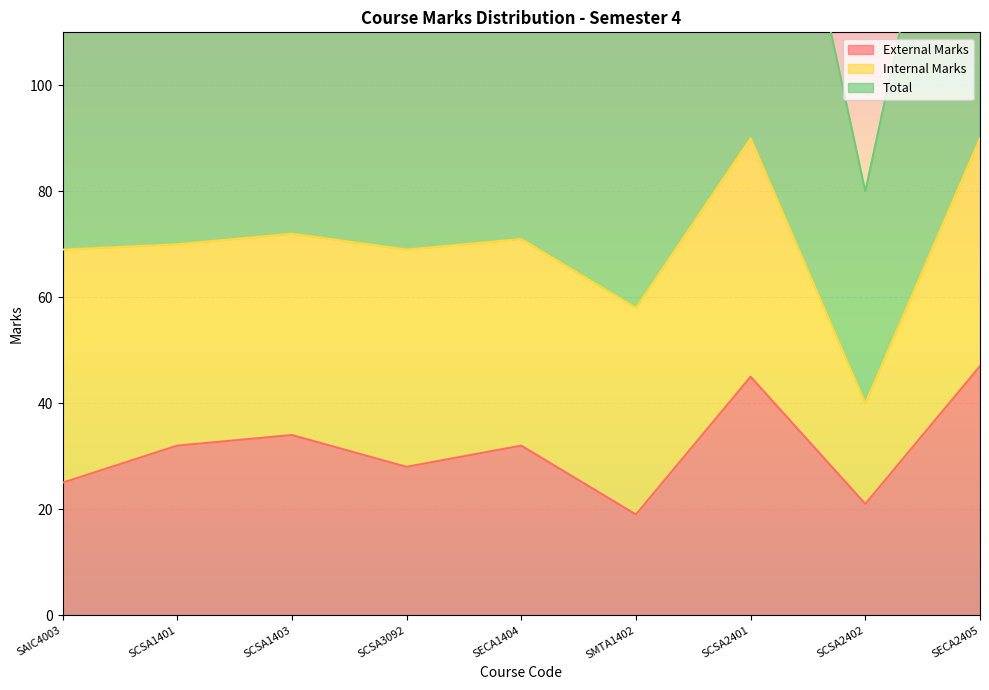

What value does the Total series have at SCSA2402?

40